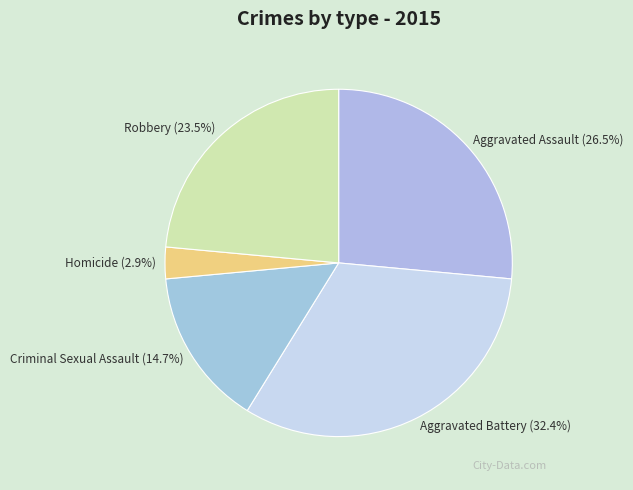

Between Criminal Sexual Assault and Aggravated Battery, which is larger?

Aggravated Battery